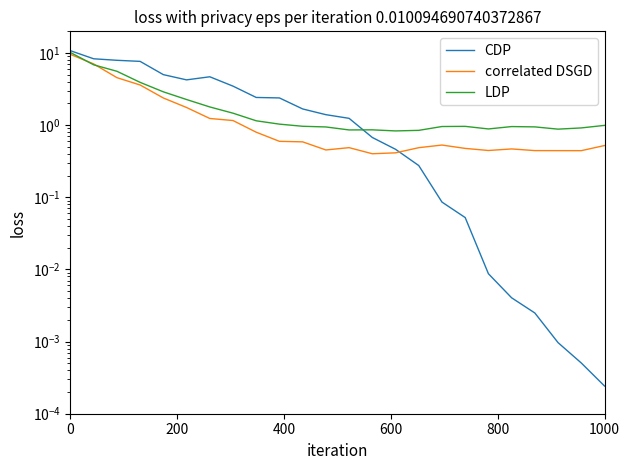

How many categories are shown in the chart?

24